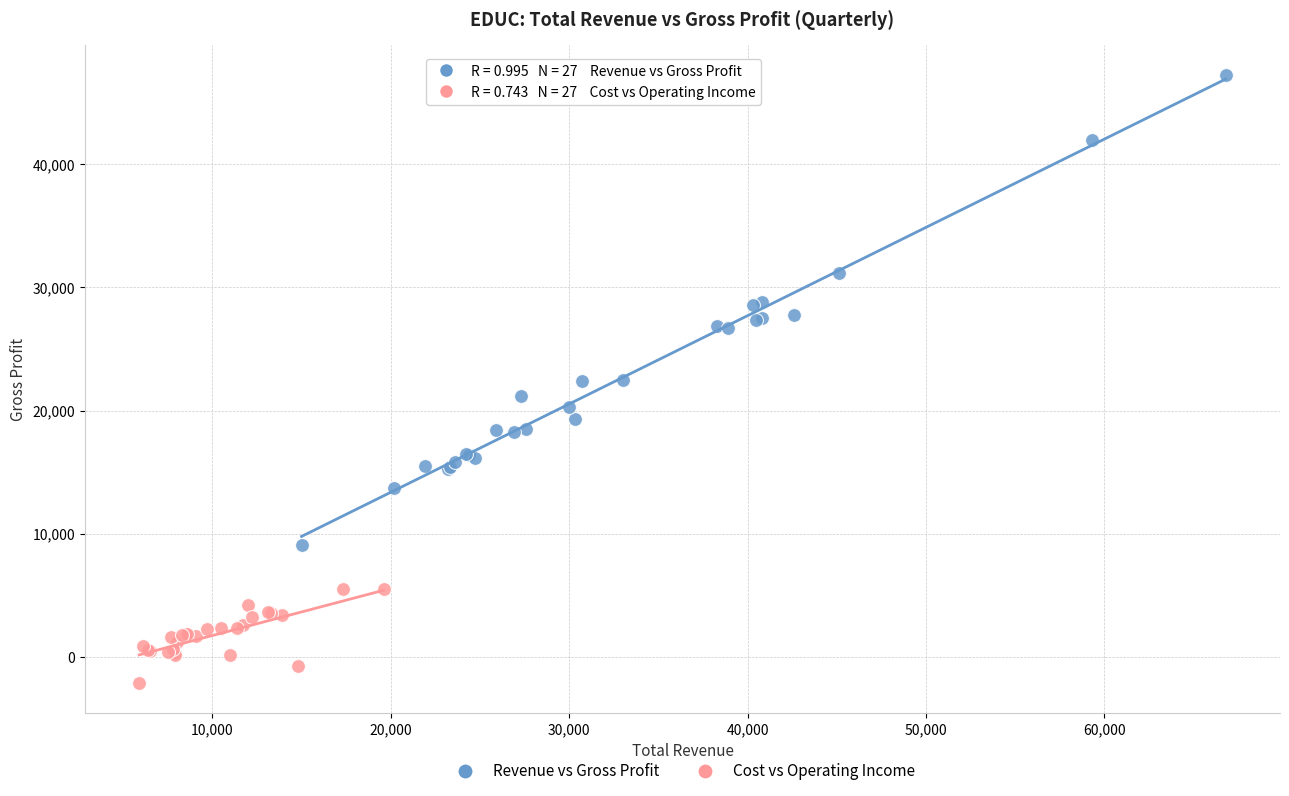

Which series contains the lowest Y value?

Cost vs Operating Income